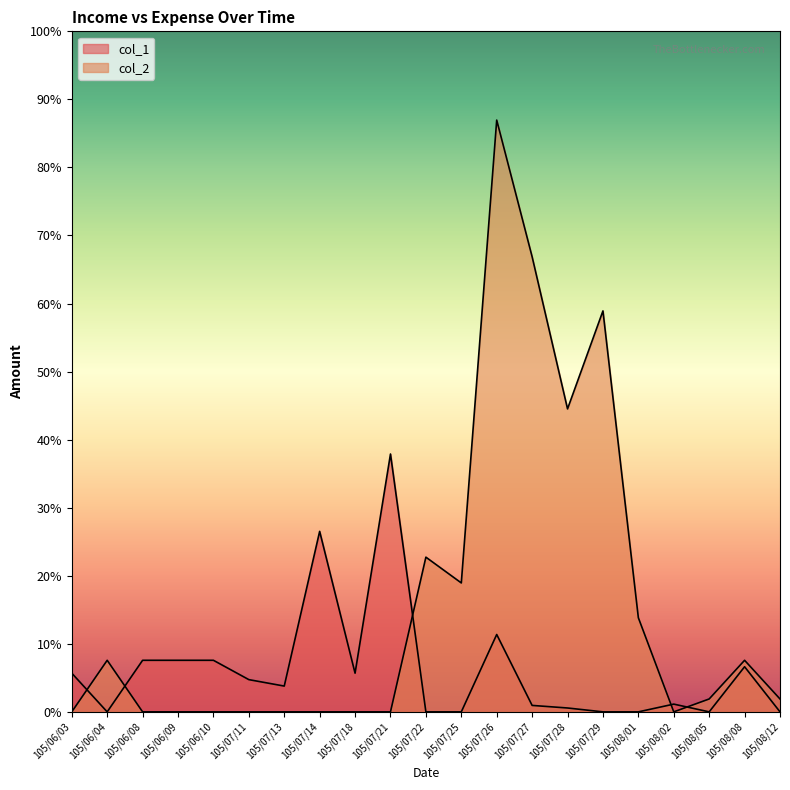

Reading right to left, extract all data points from this chart.

col_1: 105/08/12=0	105/08/08=35000	105/08/05=0	105/08/02=6000	105/08/01=0	105/07/29=0	105/07/28=3000	105/07/27=5000	105/07/26=60000	105/07/25=0	105/07/22=0	105/07/21=200000	105/07/18=30000	105/07/14=140000	105/07/13=20000	105/07/11=25000	105/06/10=40000	105/06/09=40000	105/06/08=40000	105/06/04=0	105/06/03=30000
col_2: 105/08/12=10000	105/08/08=40000	105/08/05=10000	105/08/02=0	105/08/01=73000	105/07/29=311000	105/07/28=235000	105/07/27=353000	105/07/26=459000	105/07/25=100000	105/07/22=120000	105/07/21=0	105/07/18=0	105/07/14=0	105/07/13=0	105/07/11=0	105/06/10=0	105/06/09=0	105/06/08=0	105/06/04=40000	105/06/03=0